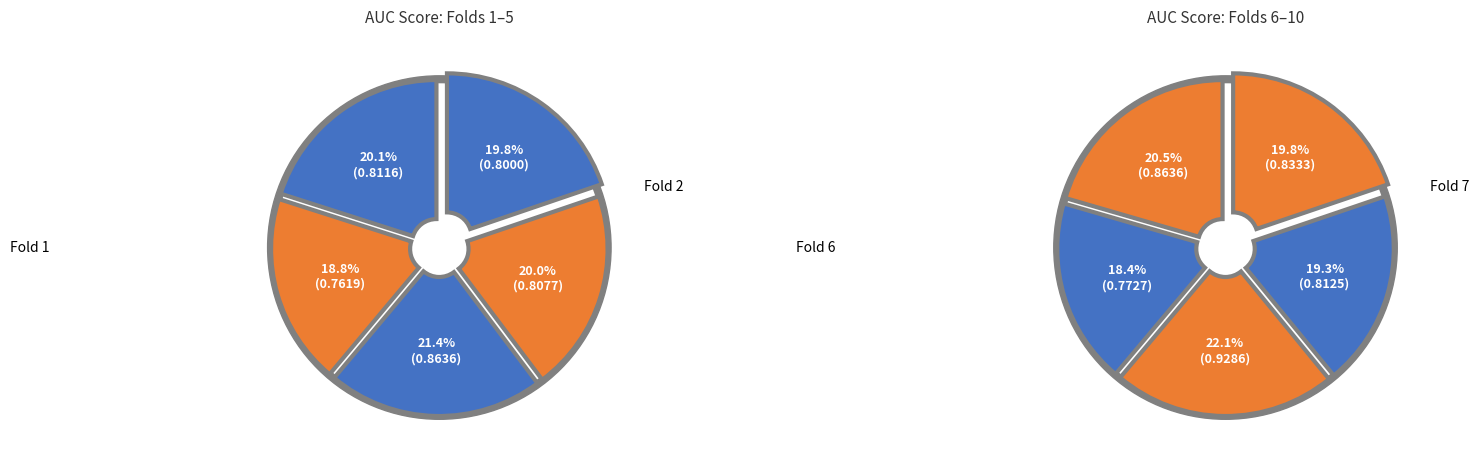

Does Fold 10 represent more than half of the total?

No